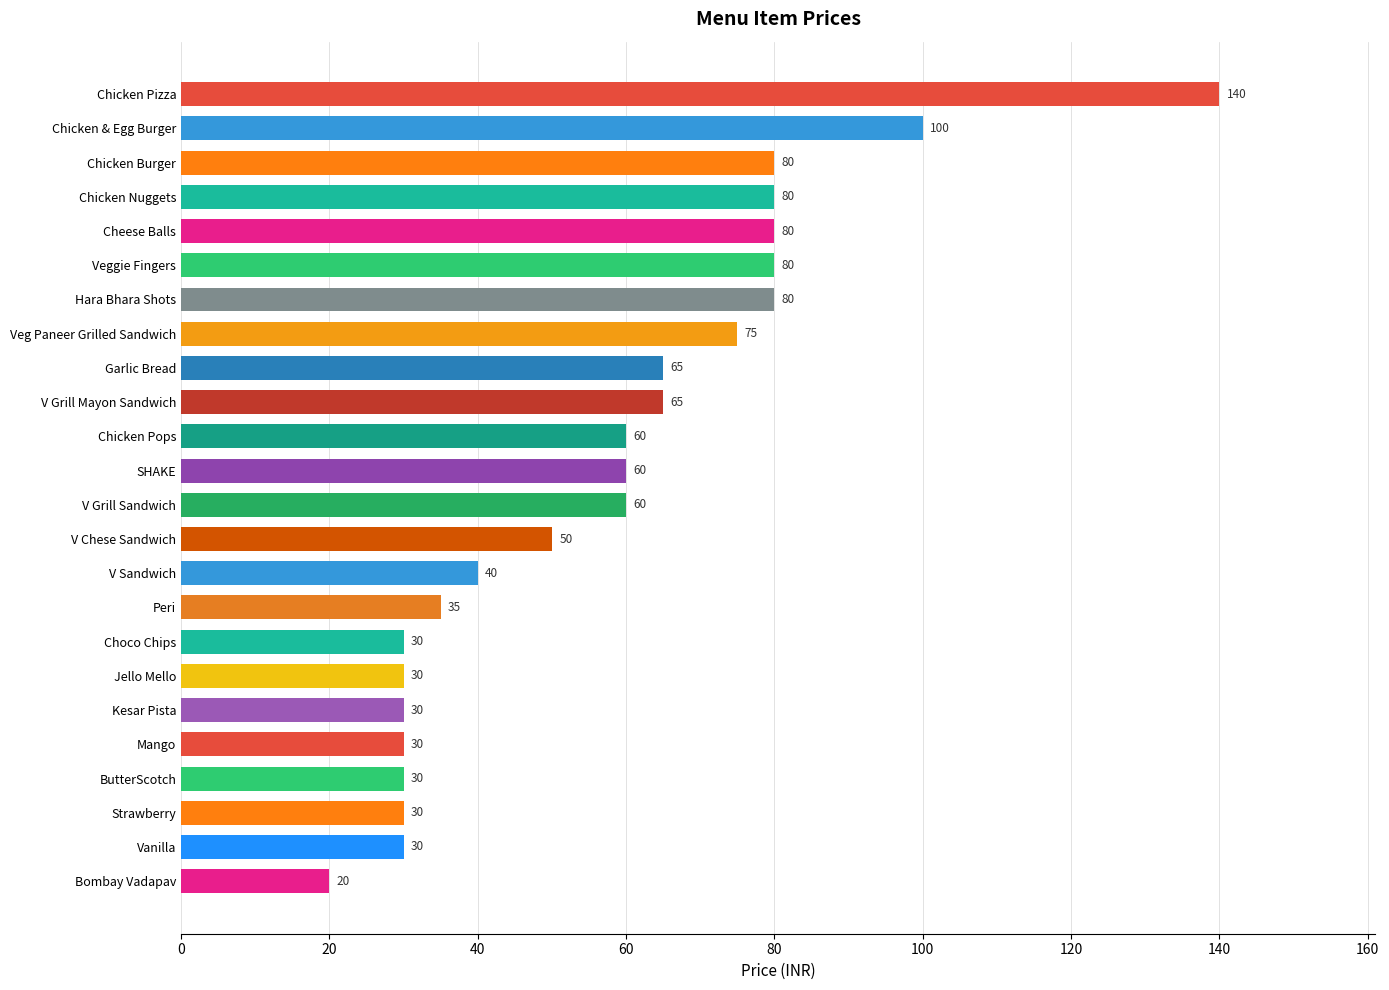

At which category does the chart reach its peak across all series?

Chicken Pizza